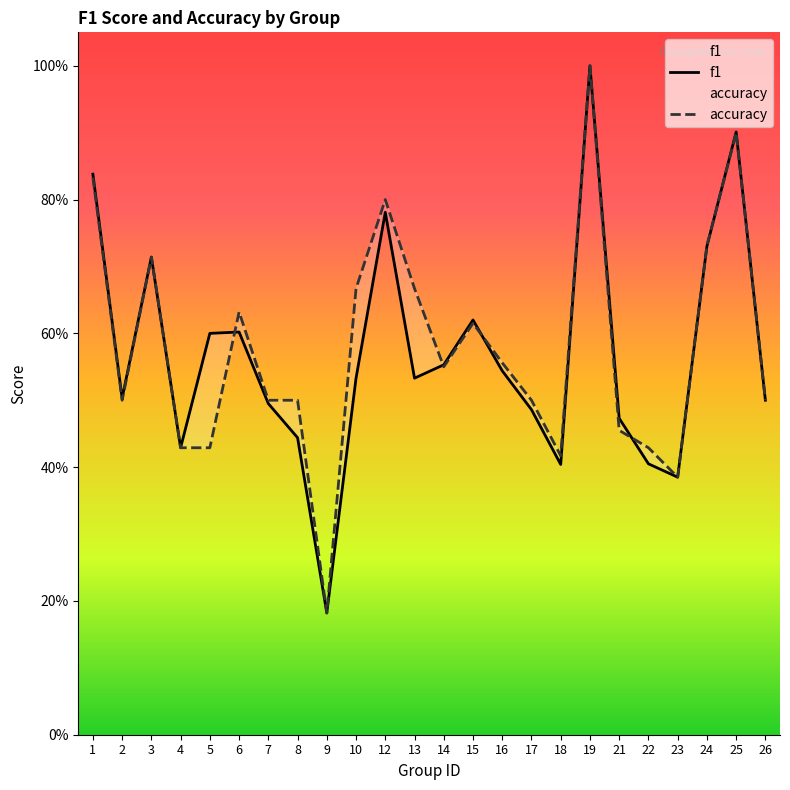

At which label does f1 reach its peak?

19